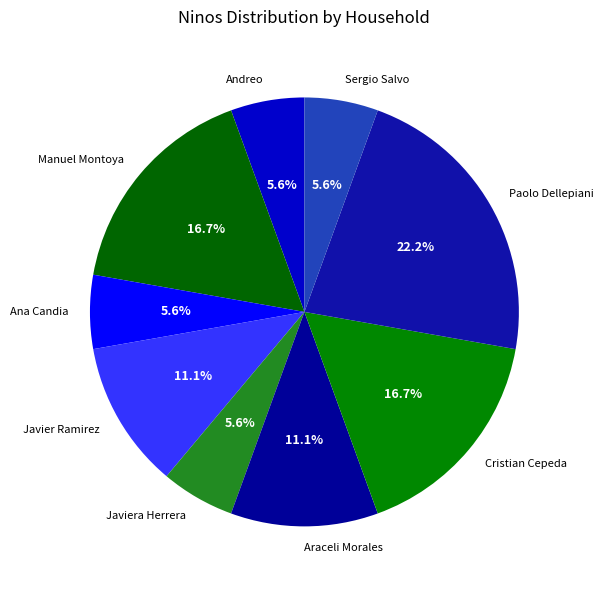

Is the sum of Javiera Herrera and Cristian Cepeda greater than half?

No